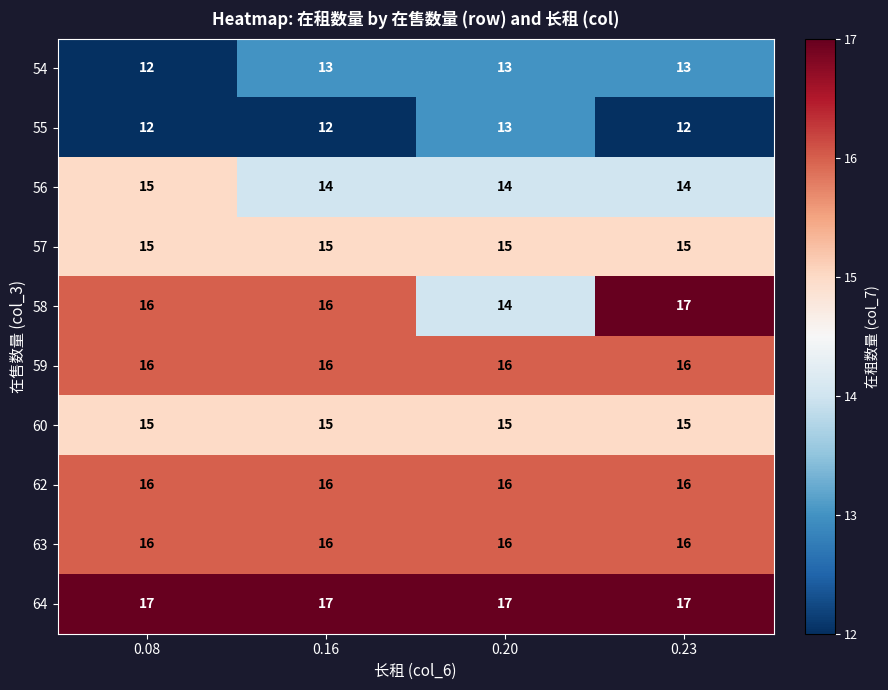

The value of 56 at 0.16 is 14. True or false?

True